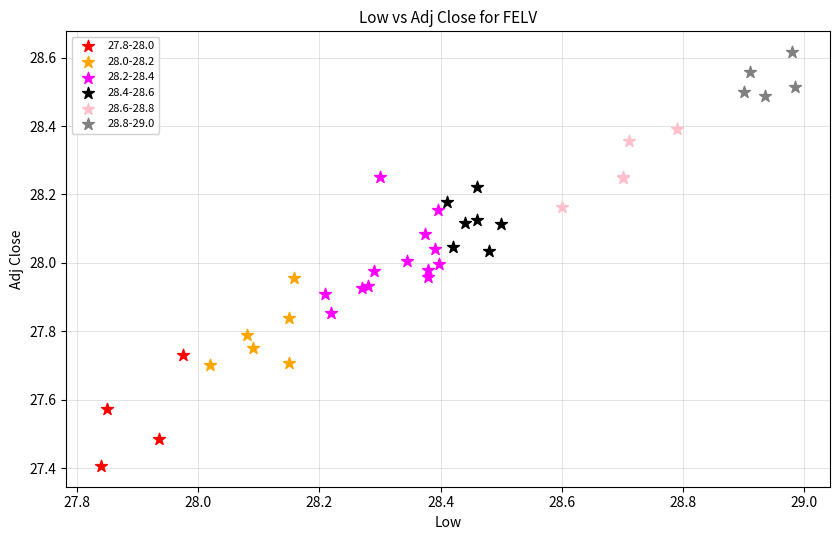

What are all the series names shown in the legend?

27.8-28.0, 28.0-28.2, 28.2-28.4, 28.4-28.6, 28.6-28.8, 28.8-29.0